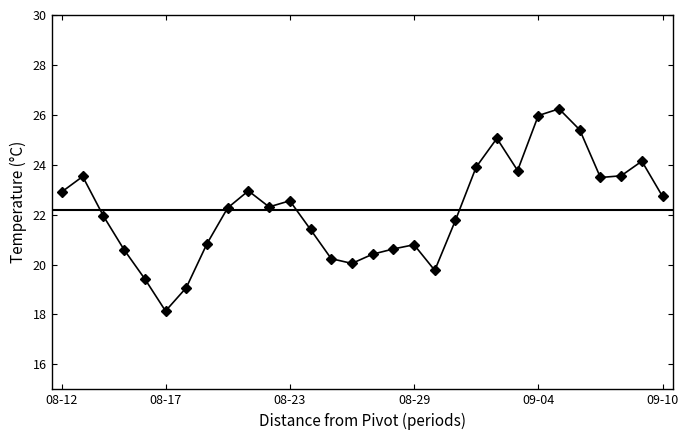

Where is the first local maximum?

2019-08-13